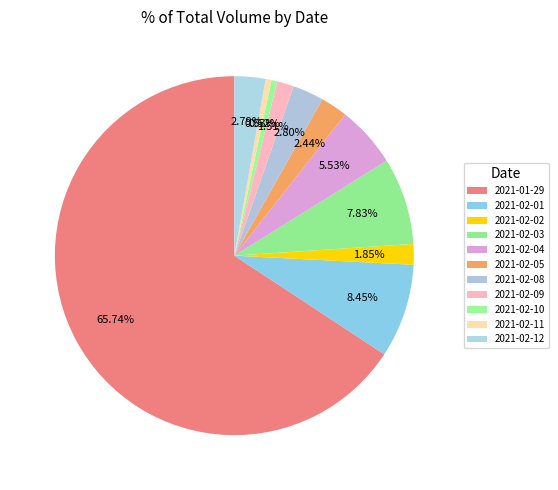

To the nearest percent, what portion does 2021-02-09 represent?

2%